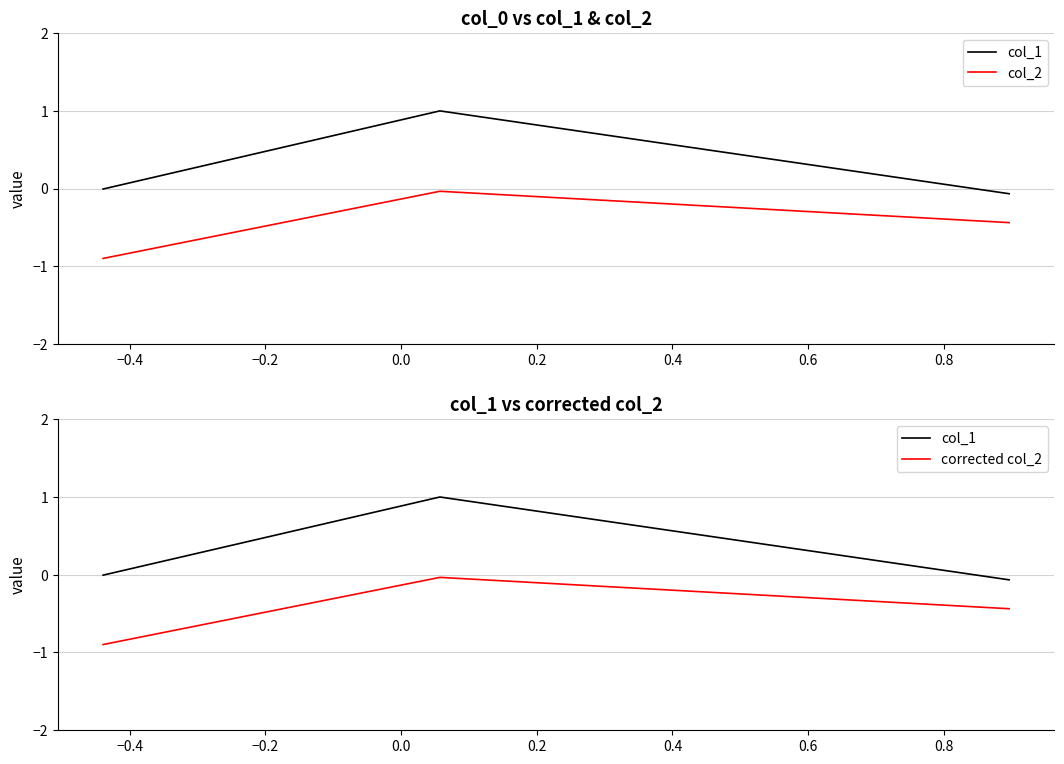

At how many categories does at least one series exceed 0?

1